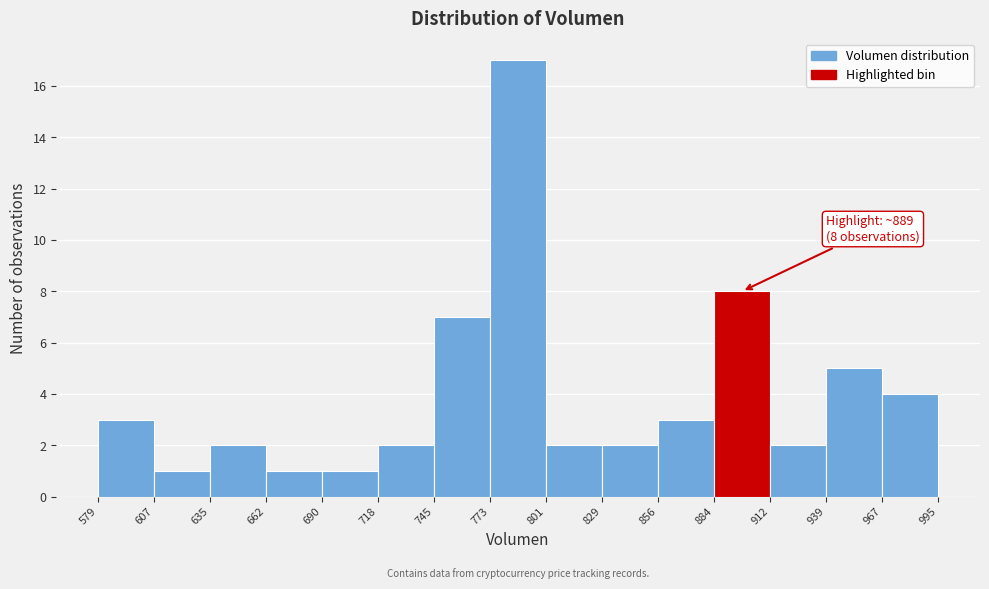

Which range on the x-axis has the tallest bar?

773 to 801